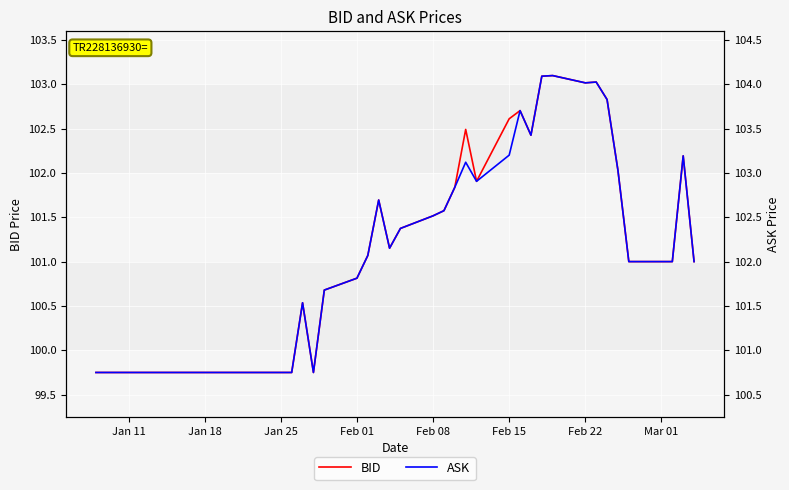

Is it true that BID equals 102.6 at Feb 15?

True